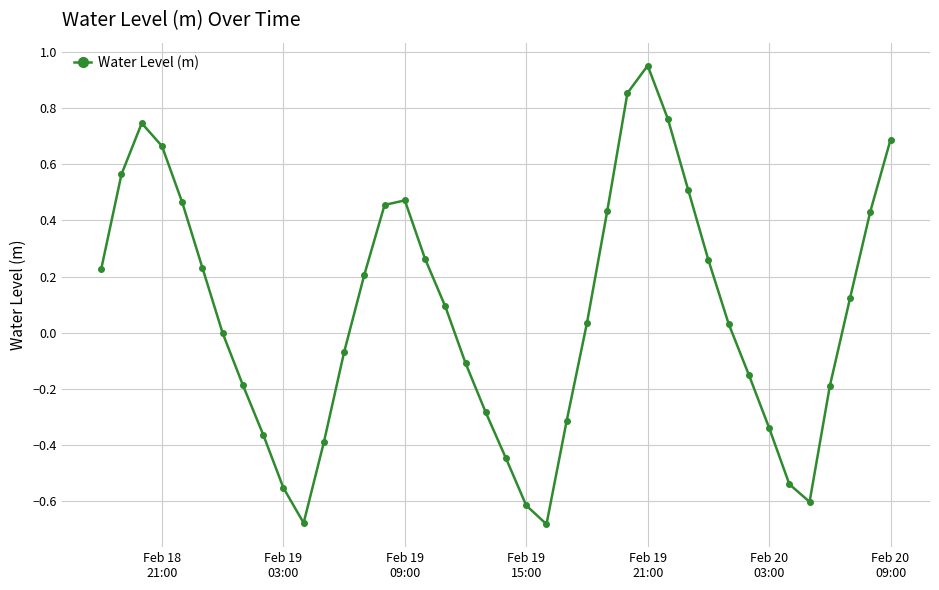

What is the difference between the second highest and second lowest values?

1.5